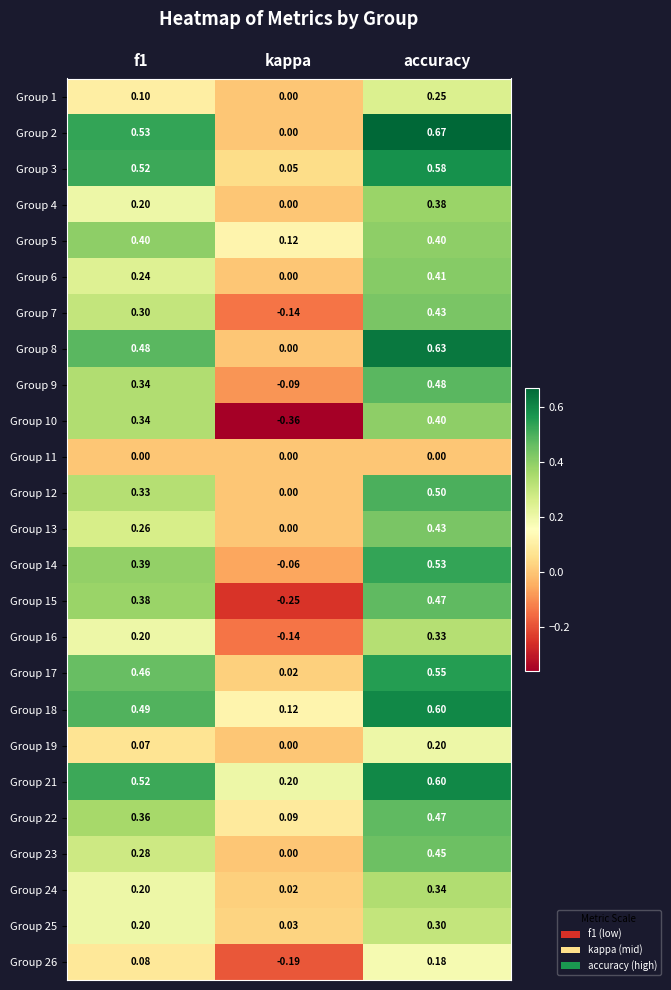

What is the total value across all series at accuracy?

10.6